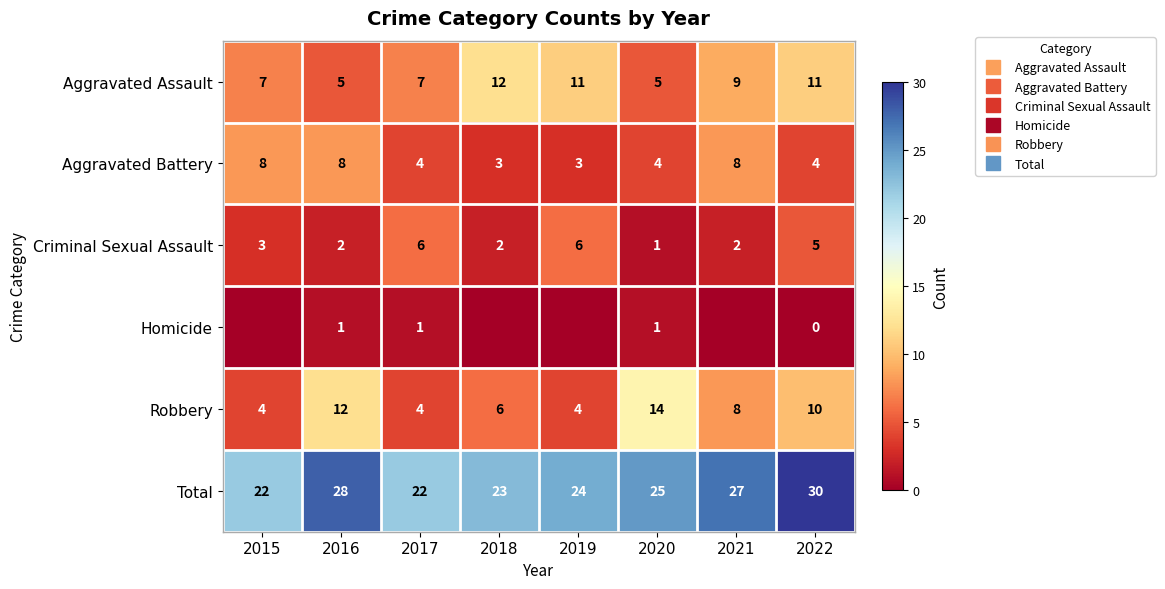

Between 2015 and 2021, which series saw the biggest shift?

Total